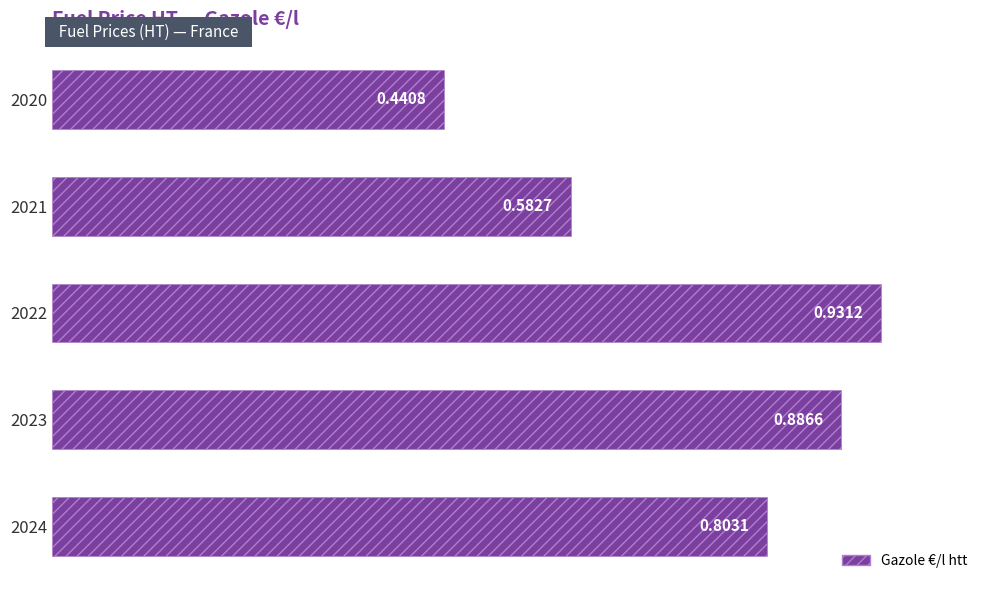

Between 2021 and 2022, which is larger?

2022